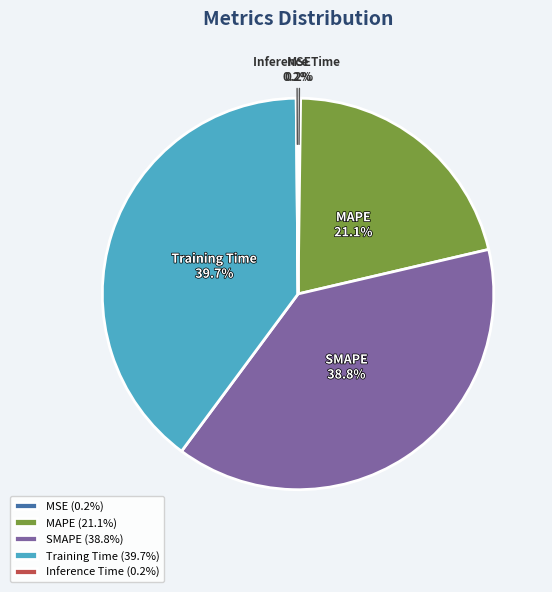

What portion of the pie excludes SMAPE?

61.2%